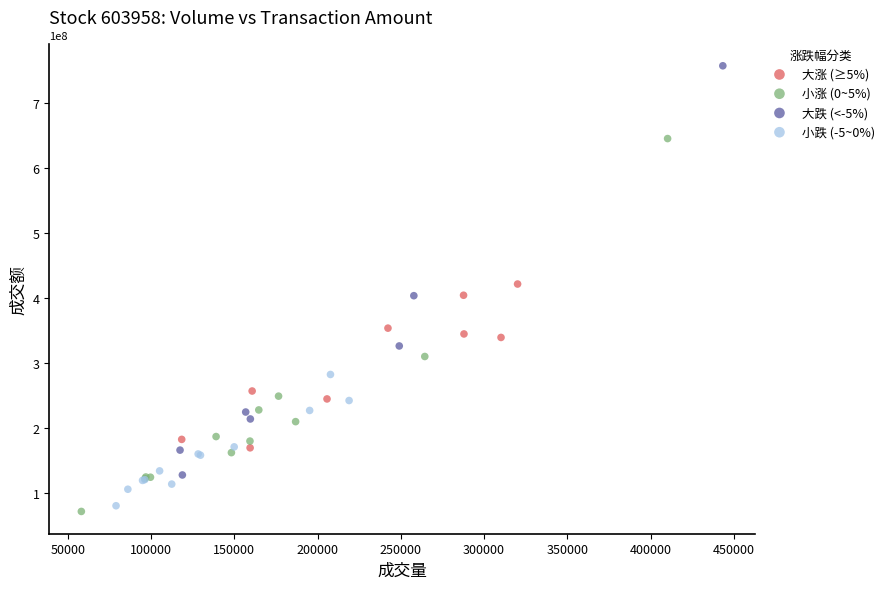

Which series contains the lowest Y value?

小涨 (0~5%)